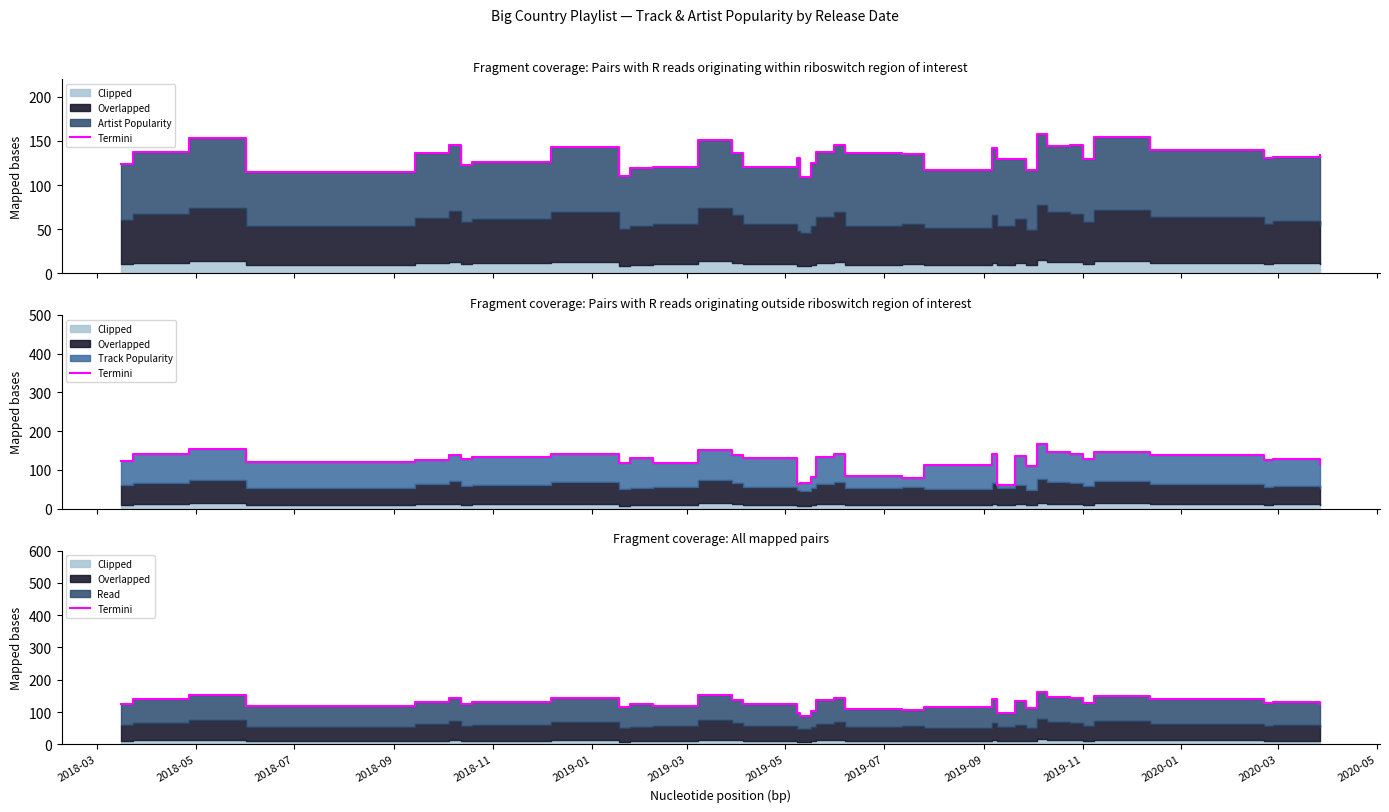

What is the sum of all values?

4615.0